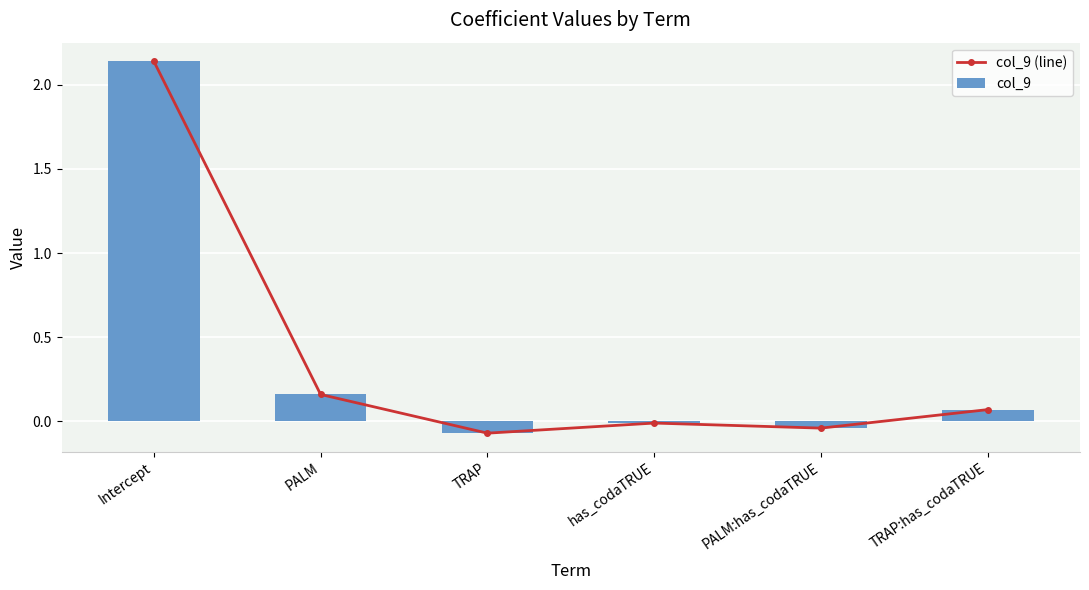

At which label does col_9 first exceed 0?

Intercept